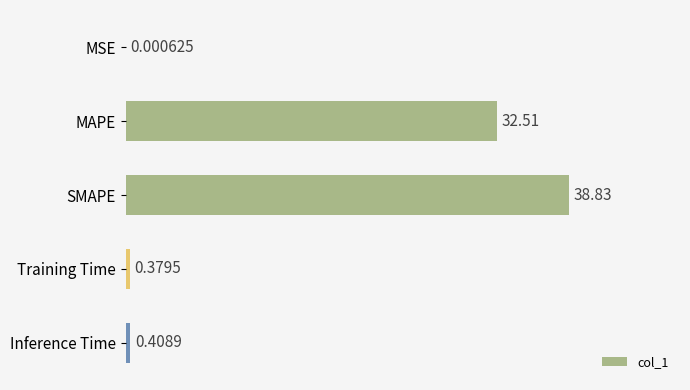

What is the sum of all values?

72.1